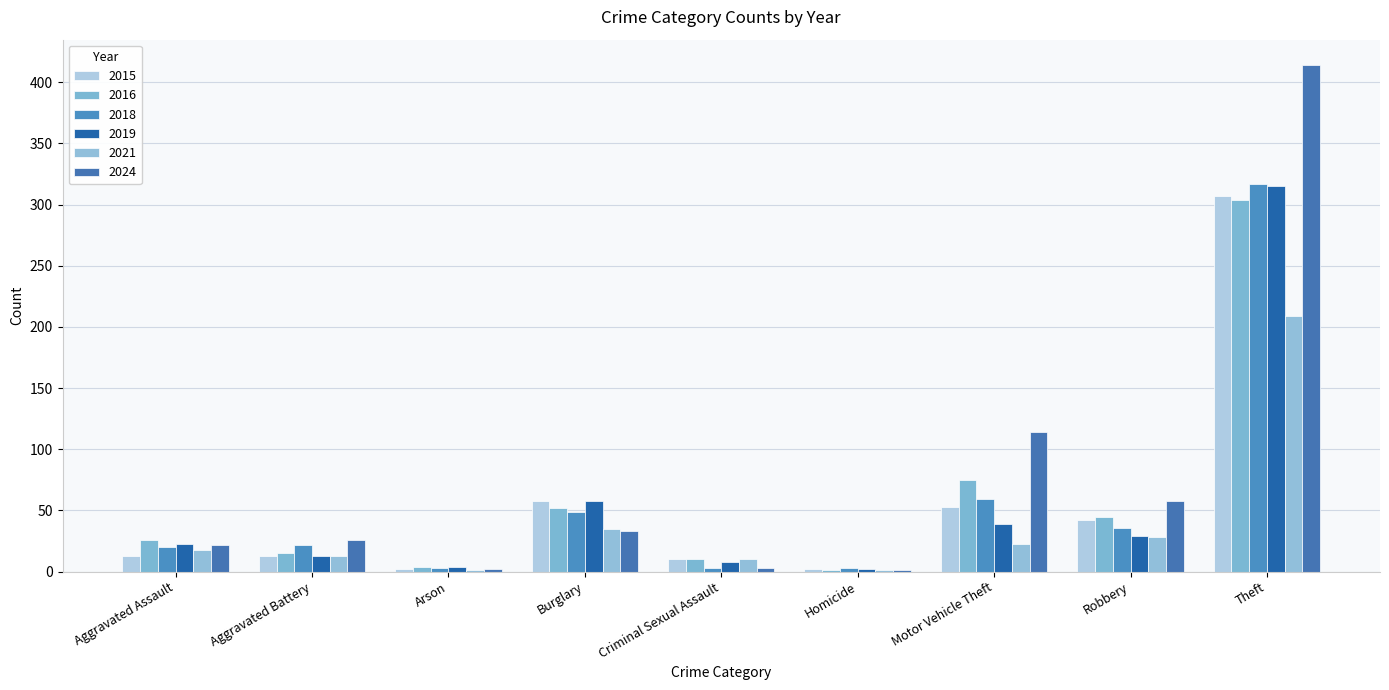

Rank the series at Burglary from lowest to highest value.

2024, 2021, 2018, 2016, 2015, 2019